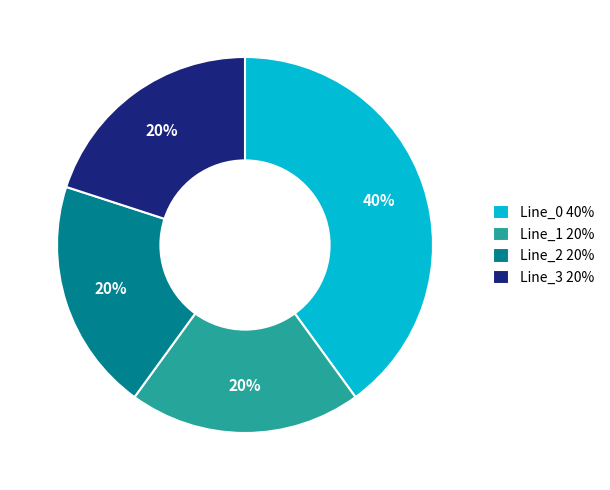

Does Line_3 20% account for over 50% of the chart?

No